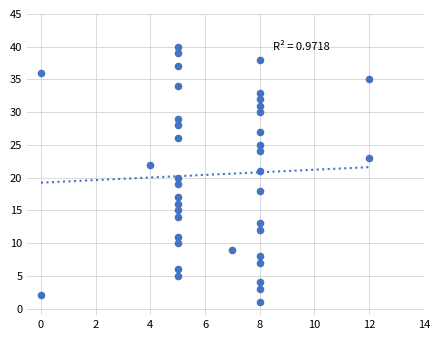

What is the range of X values (max minus min)?

12